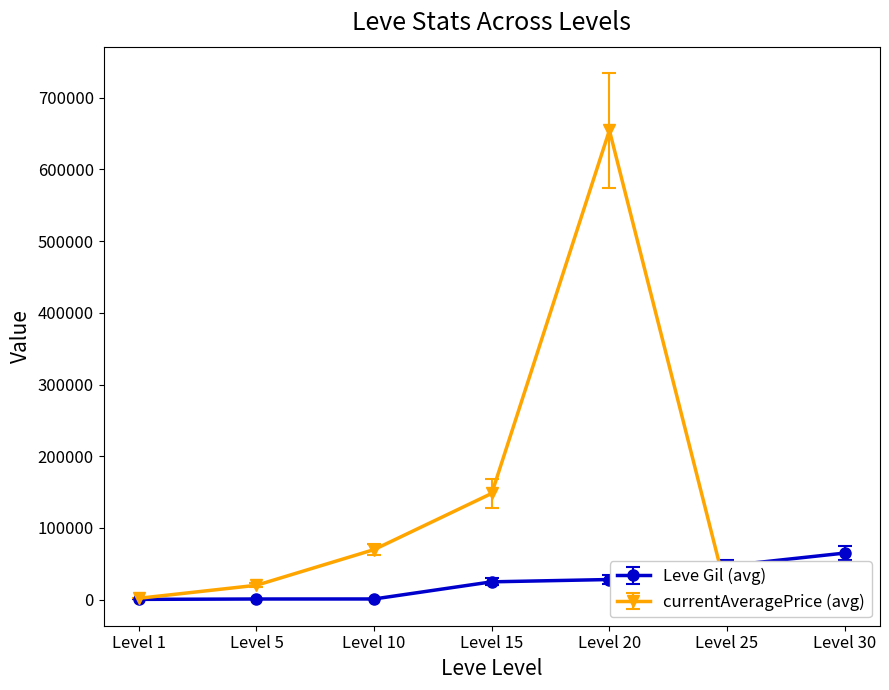

How many series are shown in this chart?

2